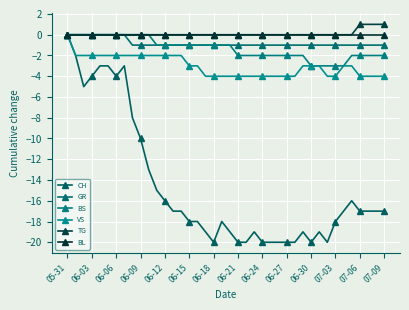

Is this an area chart (filled region under the line)?

No